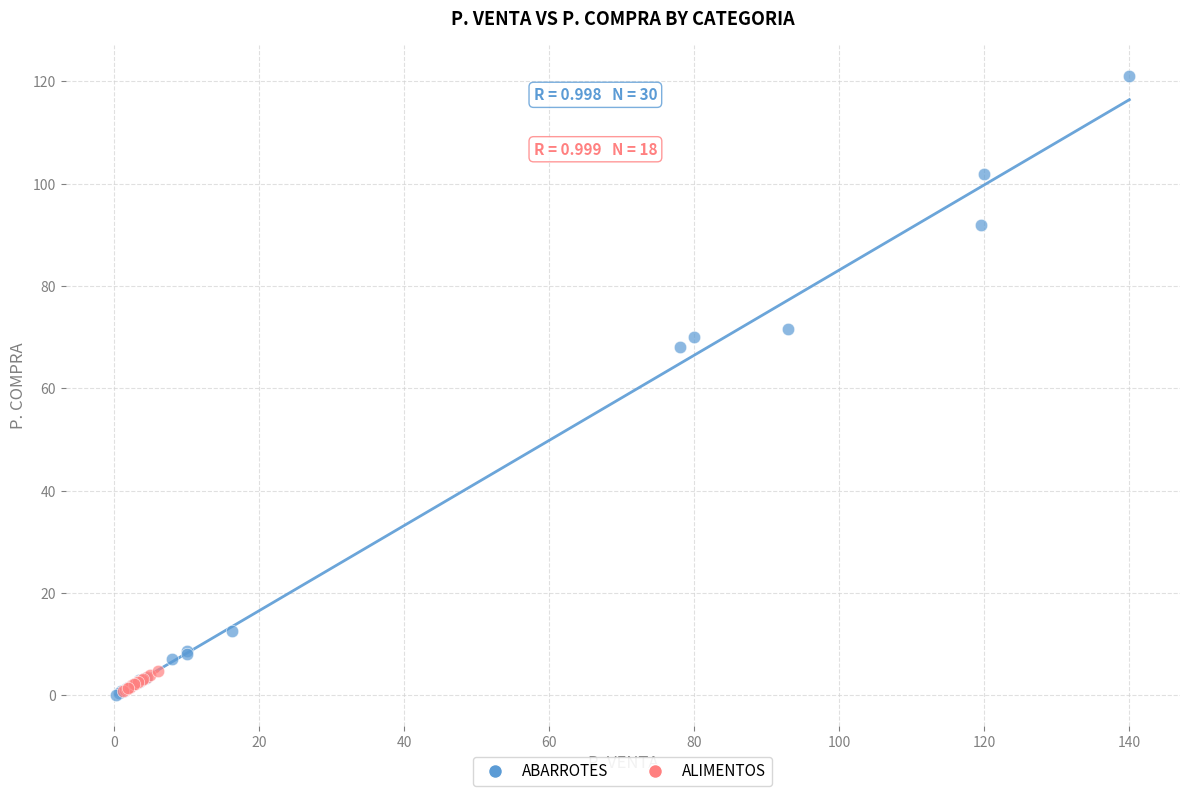

Which series has the largest Y range (max minus min)?

ABARROTES